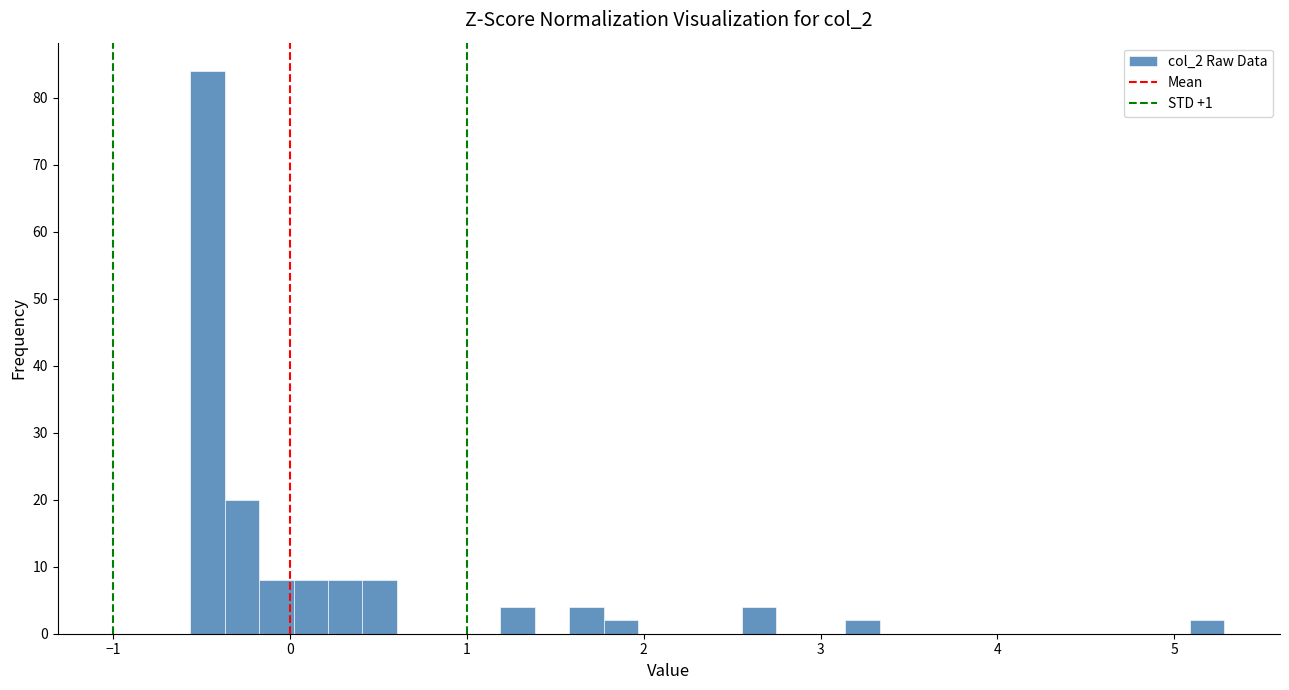

Read against the x-axis, roughly where is the centre of the tallest bar?

-0.5